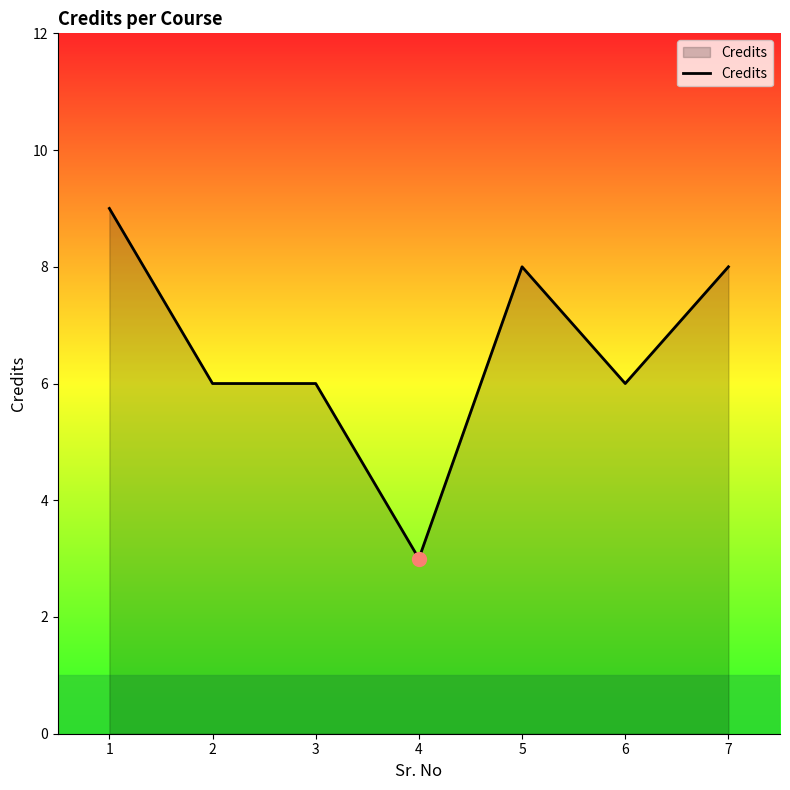

What is the sum of all values?

46